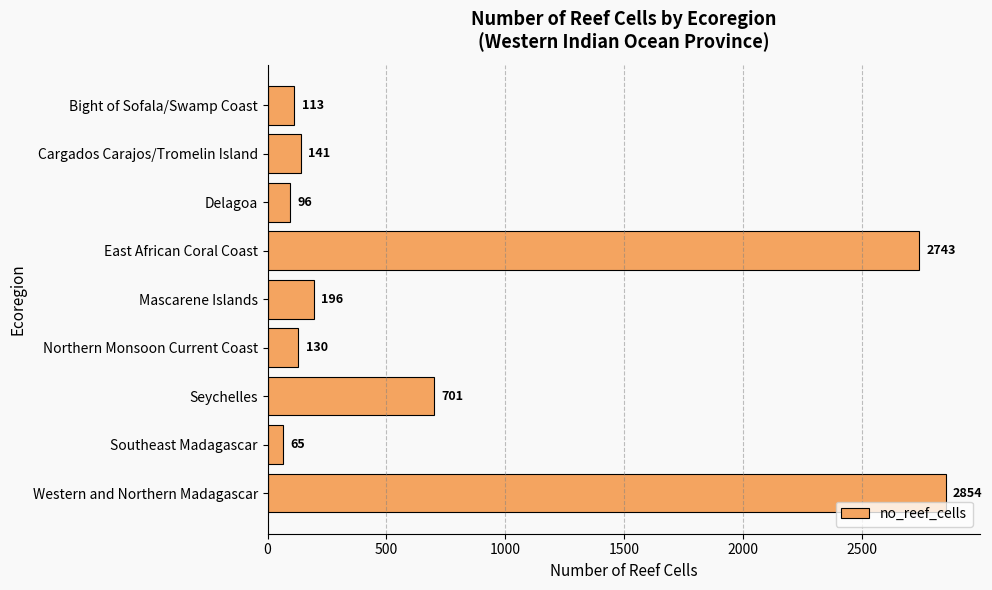

List the labels in order of value, largest first.

Western and Northern Madagascar, East African Coral Coast, Seychelles, Mascarene Islands, Cargados Carajos/Tromelin Island, Northern Monsoon Current Coast, Bight of Sofala/Swamp Coast, Delagoa, Southeast Madagascar